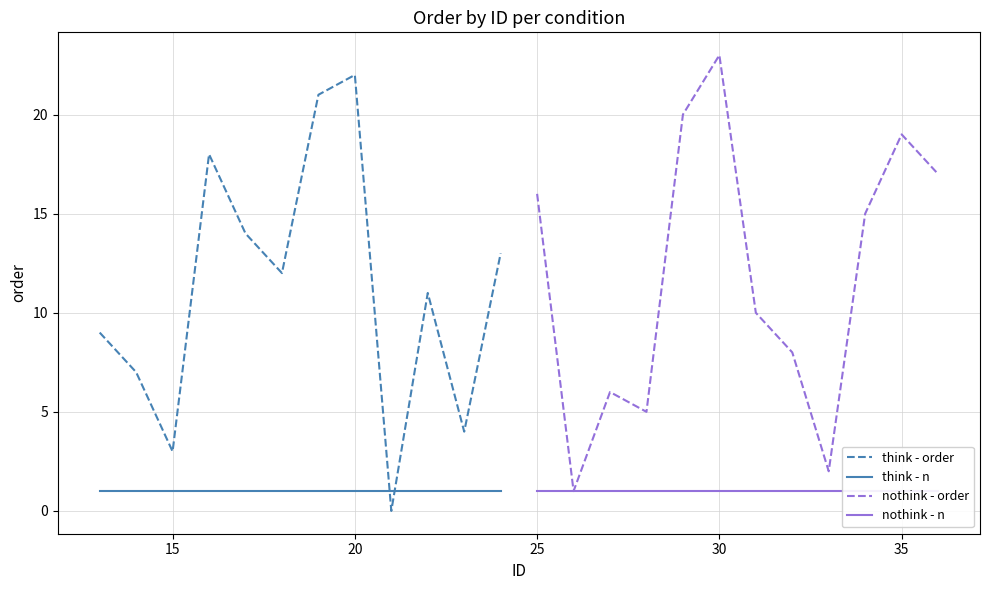

True or false: think - order and think - n cross at least once.

True